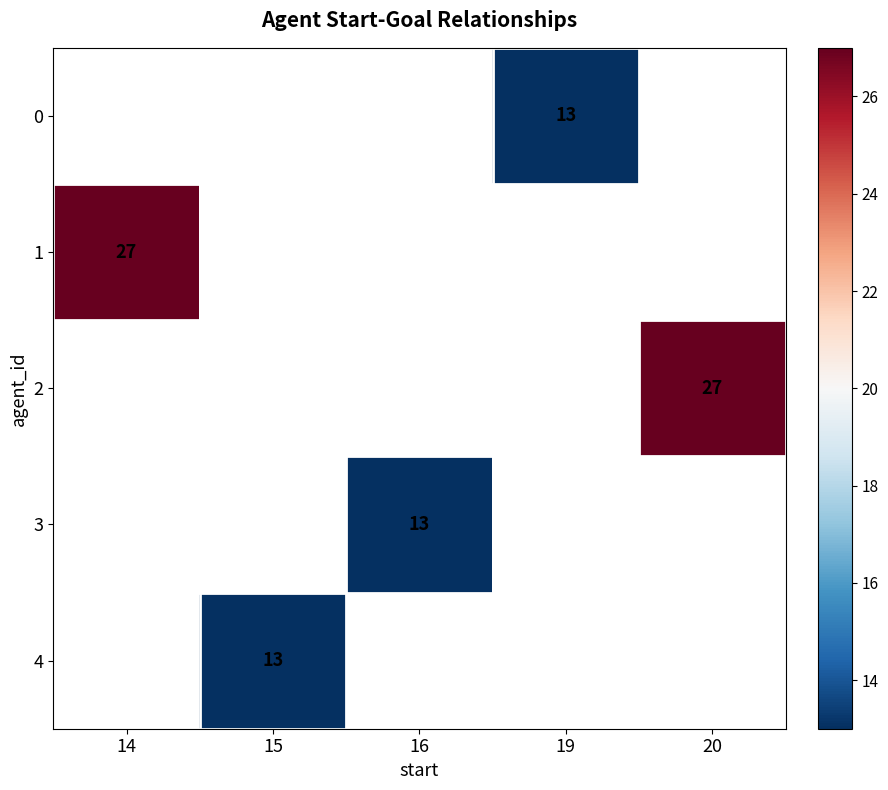

How many categories are shown in the chart?

5